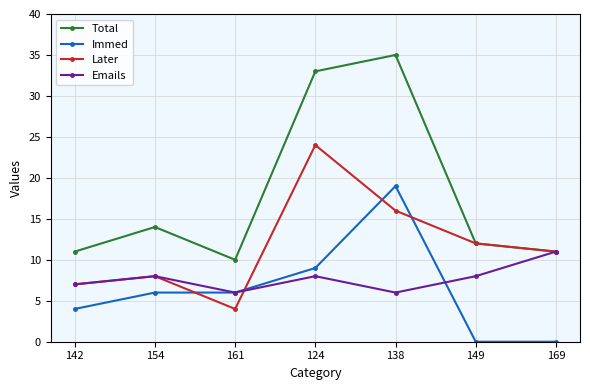

How many data points does each series have?

7